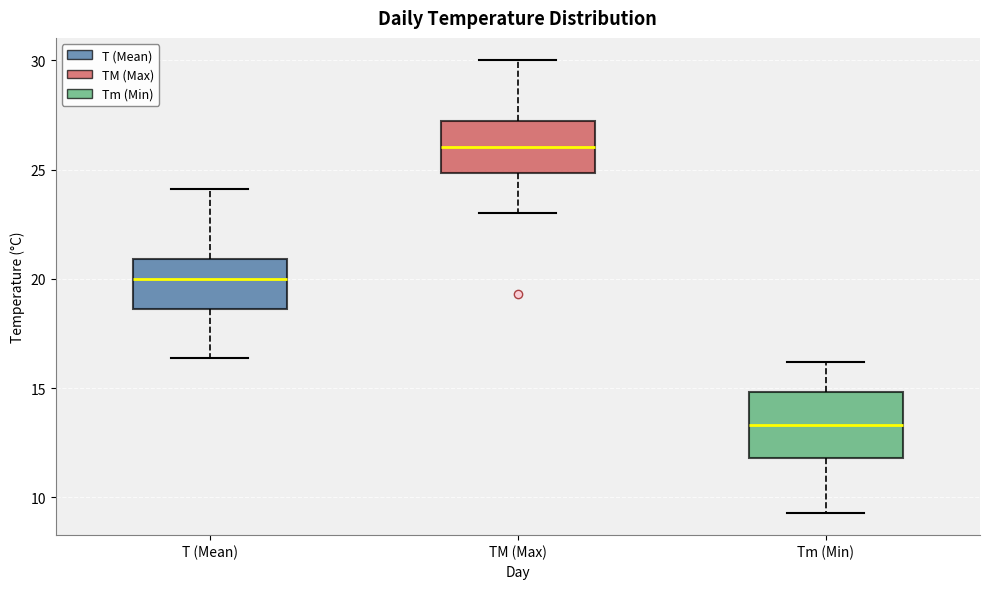

Which box is the tallest, from its lower edge to its upper edge?

Tm (Min)